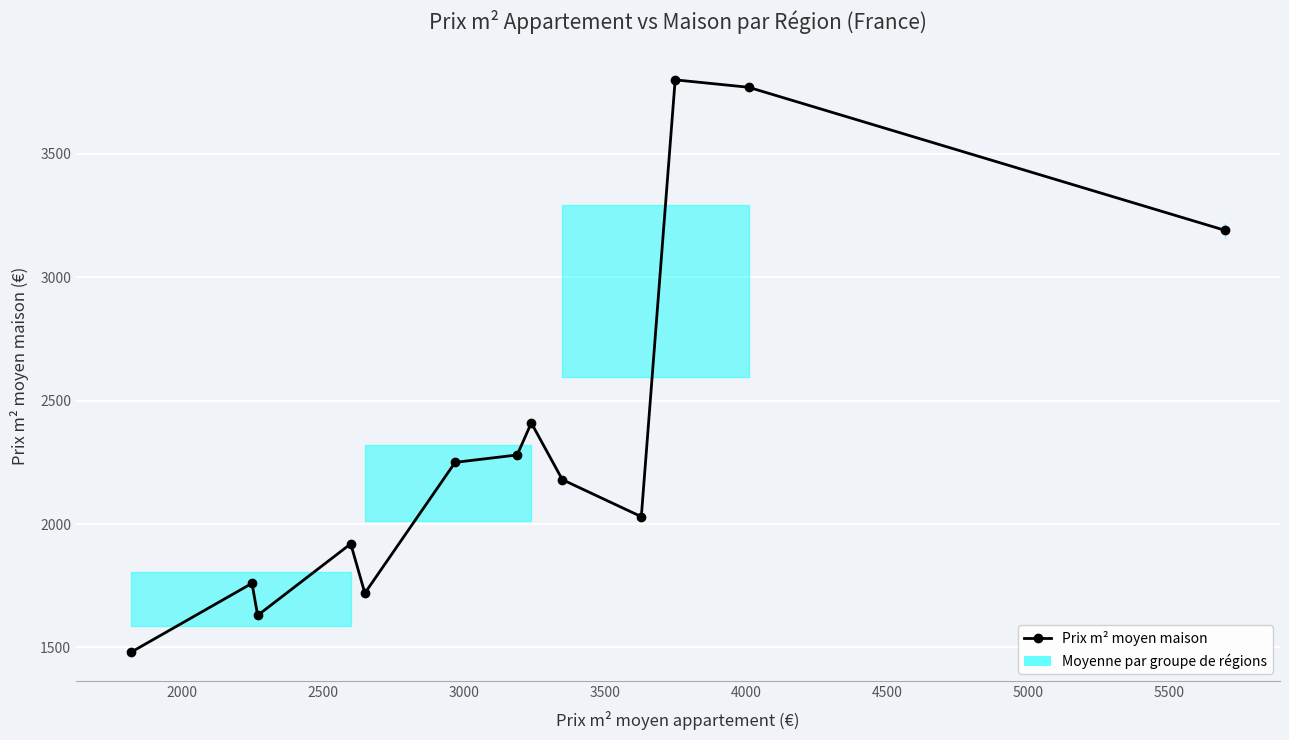

What is the difference between the maximum and minimum values?

2320